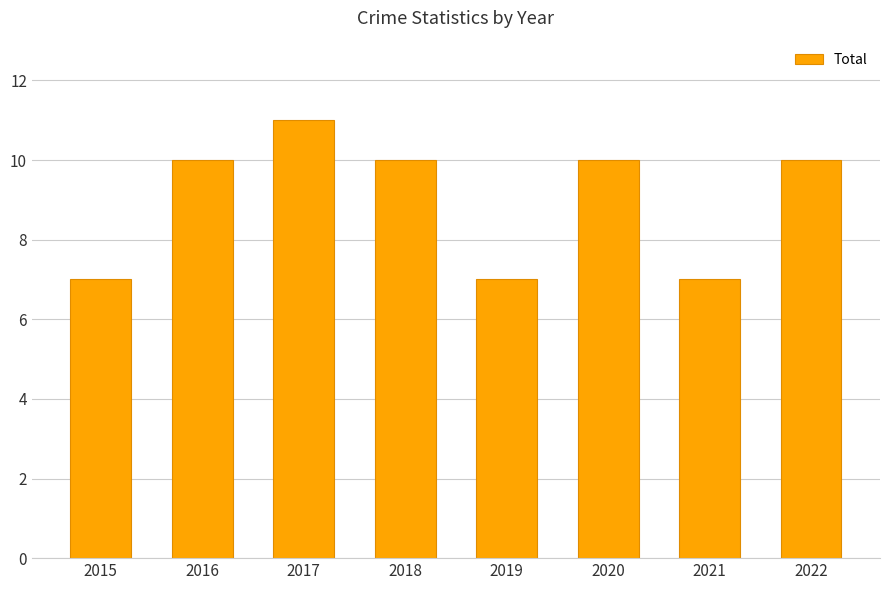

What is the change in value from 2016 to 2021?

-3